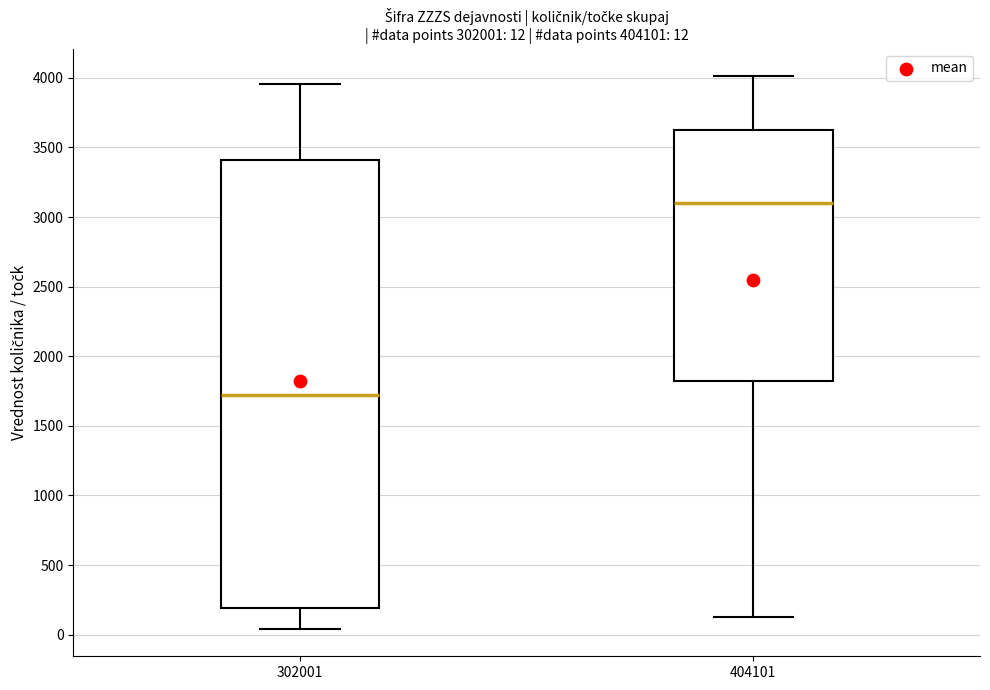

Comparing the boxes themselves (not the whiskers), which one is the tallest?

302001